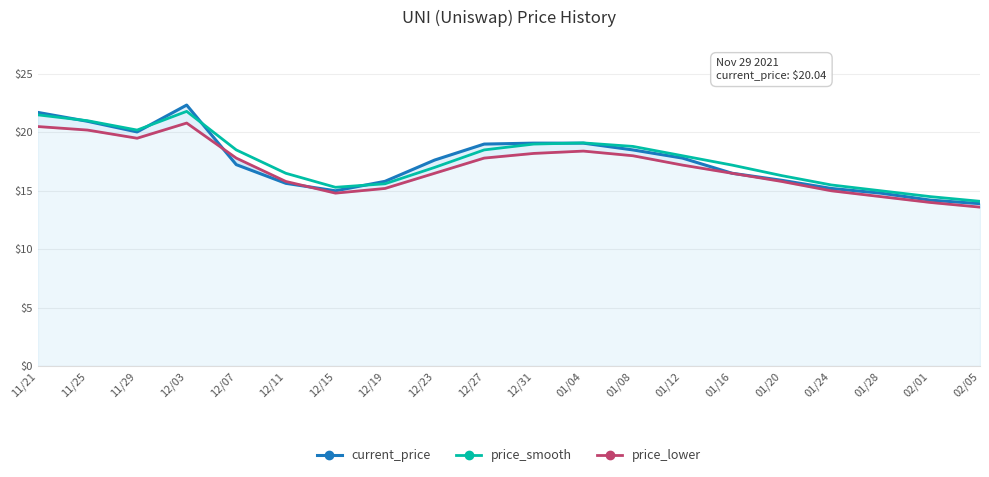

What is the difference between the second highest and second lowest values in the price_lower series?

6.5